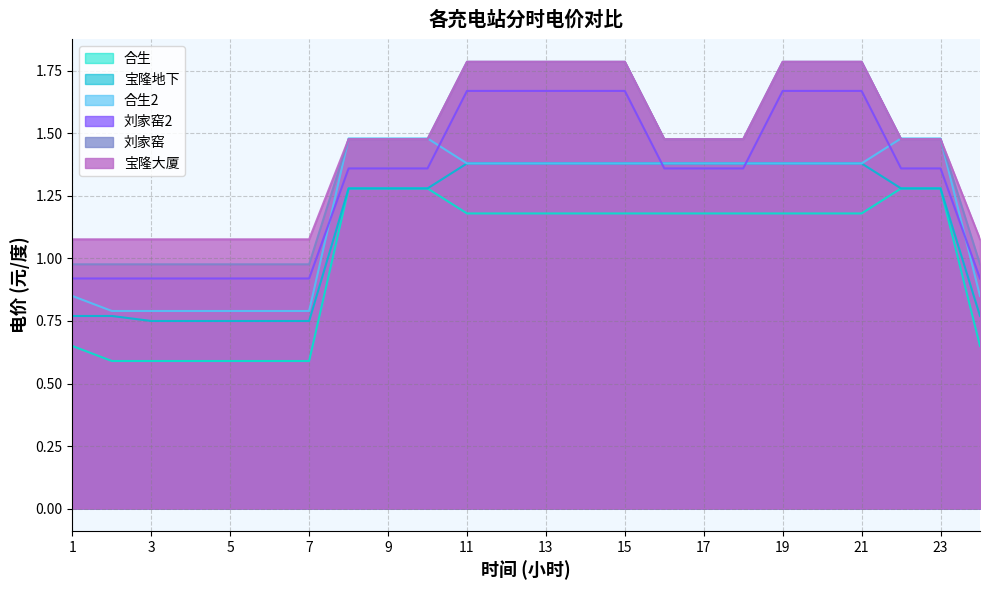

True or false: 刘家窑 and 合生 intersect in this chart.

False